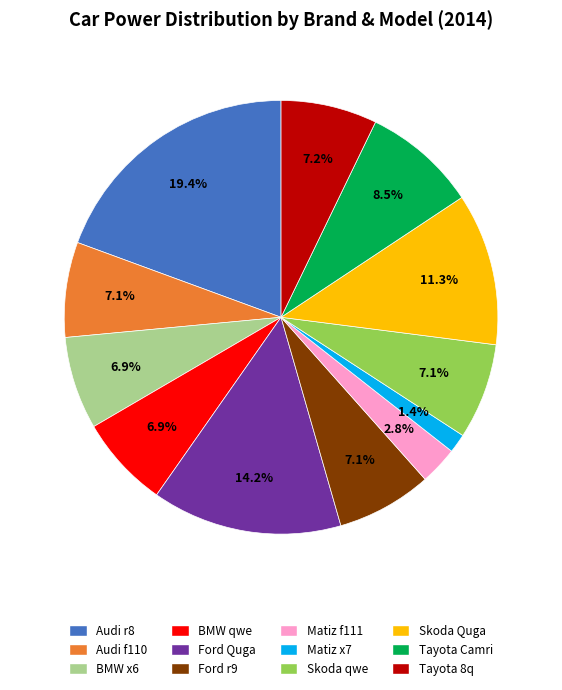

To the nearest percent, what is the average slice percentage?

8%